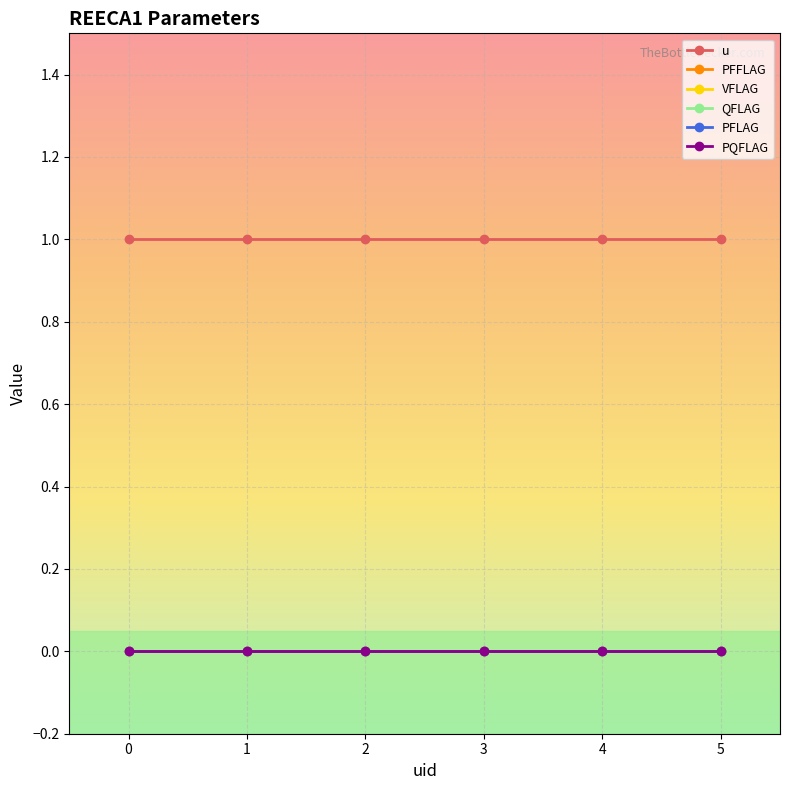

Reading left to right, transcribe all the data shown in this chart.

u: 0=1	1=1	2=1	3=1	4=1	5=1
PFFLAG: 0=0	1=0	2=0	3=0	4=0	5=0
VFLAG: 0=0	1=0	2=0	3=0	4=0	5=0
QFLAG: 0=0	1=0	2=0	3=0	4=0	5=0
PFLAG: 0=0	1=0	2=0	3=0	4=0	5=0
PQFLAG: 0=0	1=0	2=0	3=0	4=0	5=0